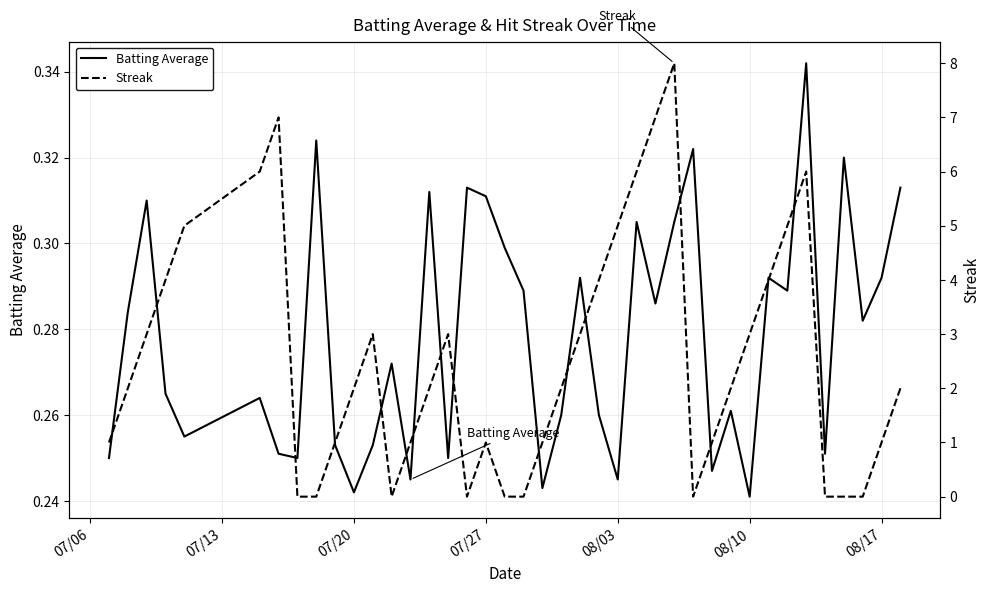

Reading right to left, transcribe all the data shown in this chart.

Batting Average: 0.3	0.3	0.3	0.3	0.3	0.3	0.3	0.3	0.2	0.3	0.2	0.3	0.3	0.3	0.3	0.2	0.3	0.3	0.3	0.2	0.3	0.3	0.3	0.3	0.2	0.3	0.2	0.3	0.3	0.2	0.3	0.3	0.2	0.3	0.3	0.3	0.3	0.3	0.3	0.2
Streak: 2.0	1.0	0.0	0.0	0.0	6.0	5.0	4.0	3.0	2.0	1.0	0.0	8.0	7.0	6.0	5.0	4.0	3.0	2.0	1.0	0.0	0.0	1.0	0.0	3.0	2.0	1.0	0.0	3.0	2.0	1.0	0.0	0.0	7.0	6.0	5.0	4.0	3.0	2.0	1.0